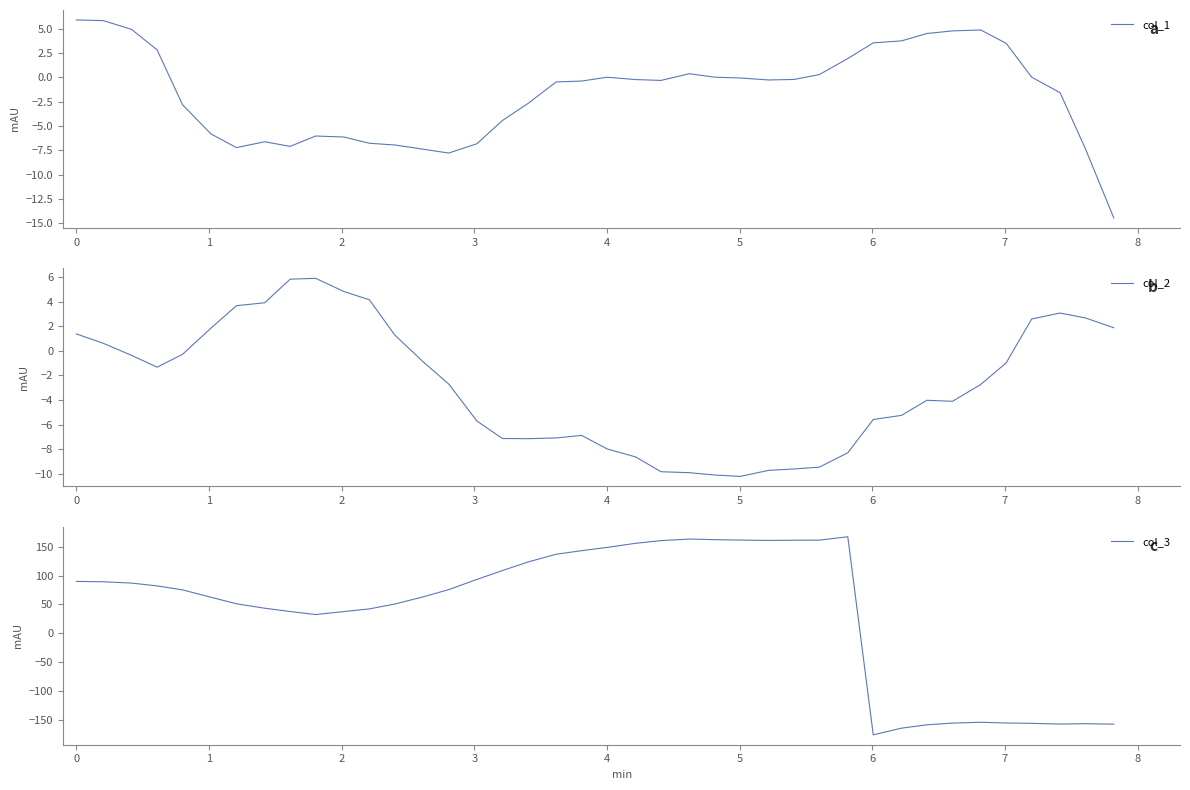

List the series in order of their peak value, lowest first.

col_2, col_1, col_3